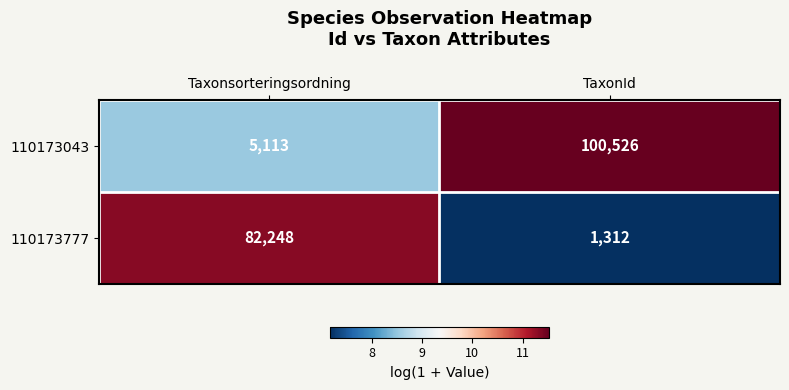

What is the maximum value shown in the chart?

100526